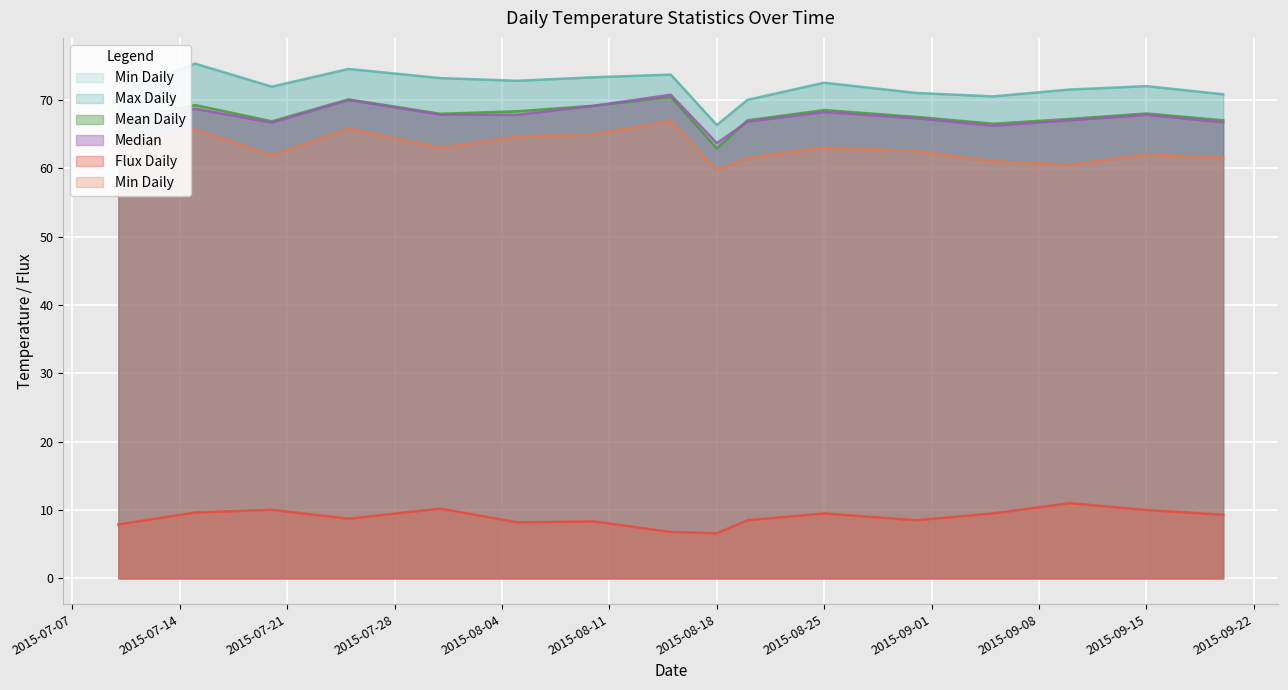

True or false: Mean Daily has more than 2 interior local peaks.

True